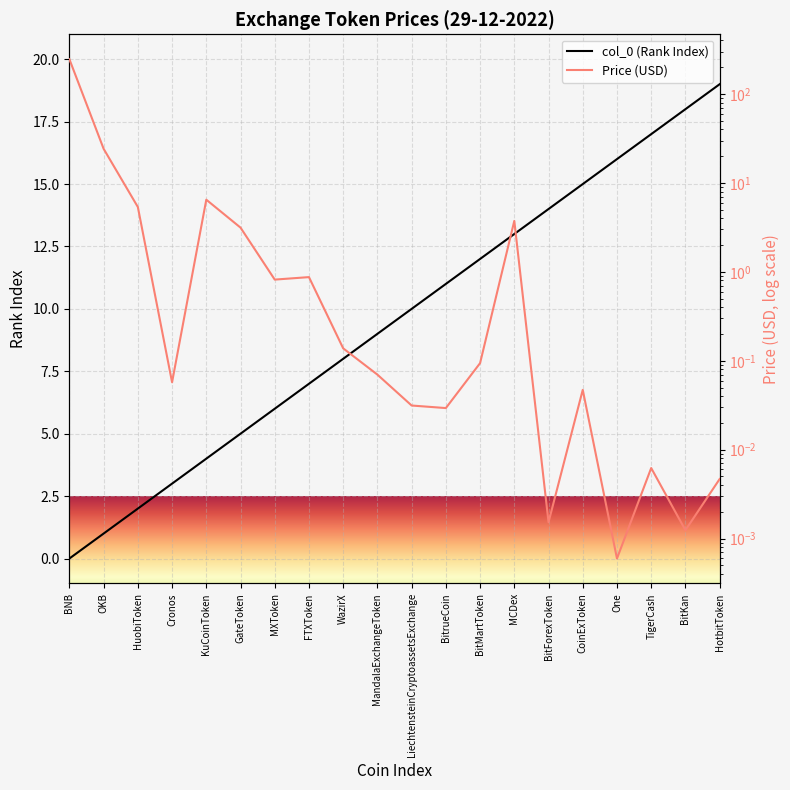

What is the sum of the Price values at BitKan and MCDex?

3.7